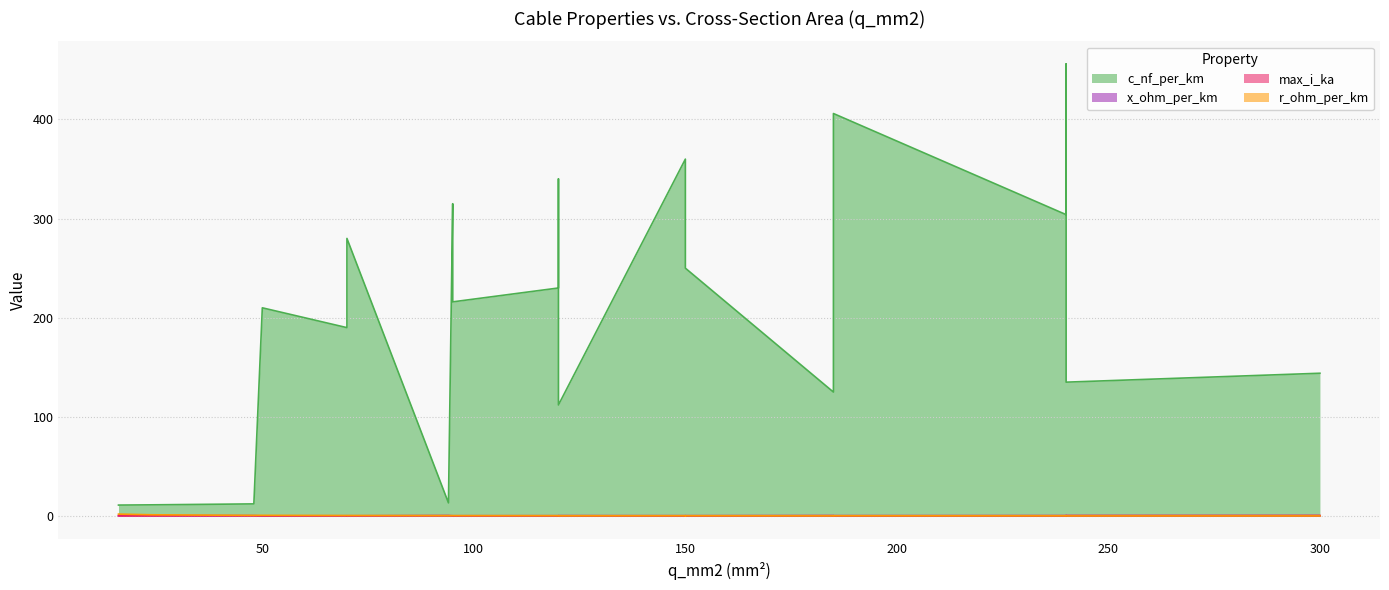

Is the value of max_i_ka at 150 greater than the value of r_ohm_per_km at 120?

Yes